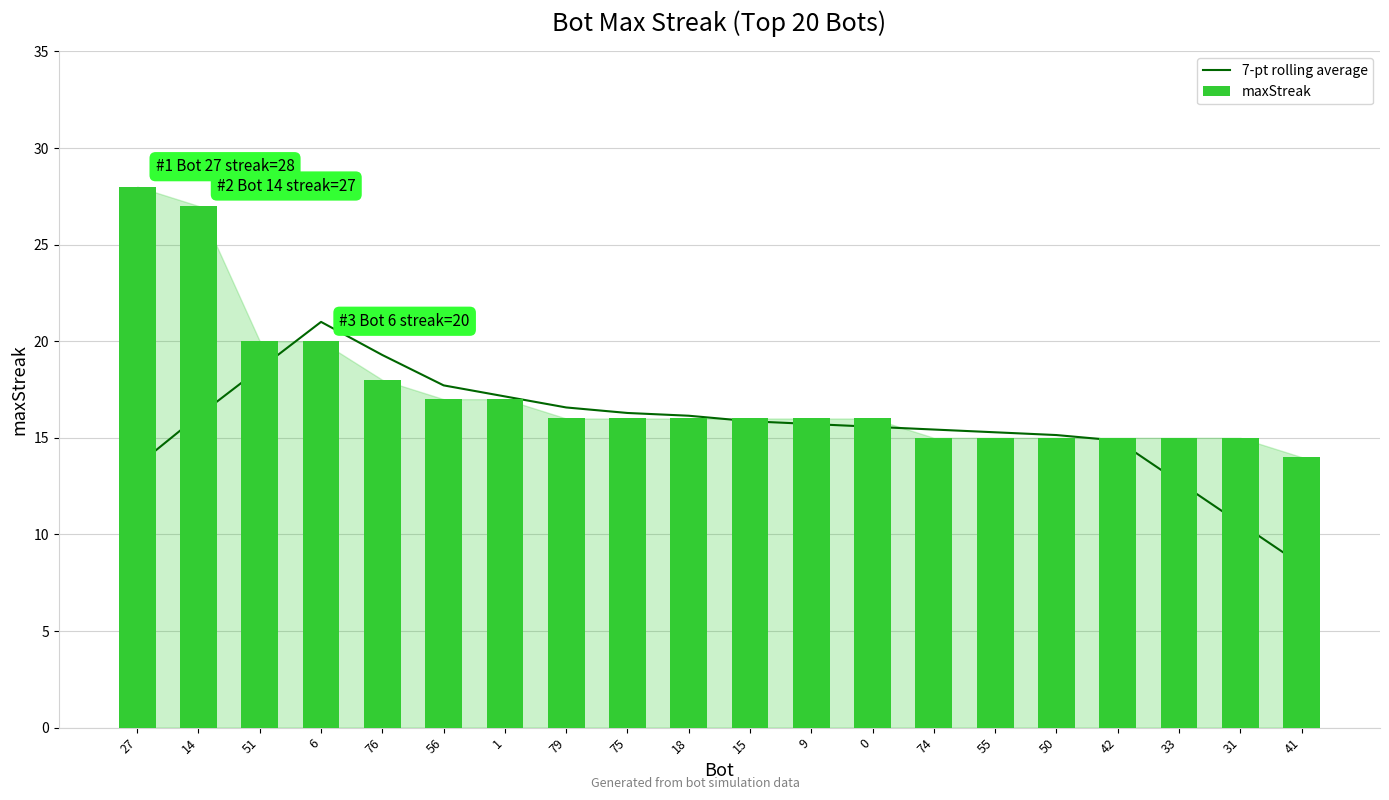

What is the total value across all series at 31?

25.6